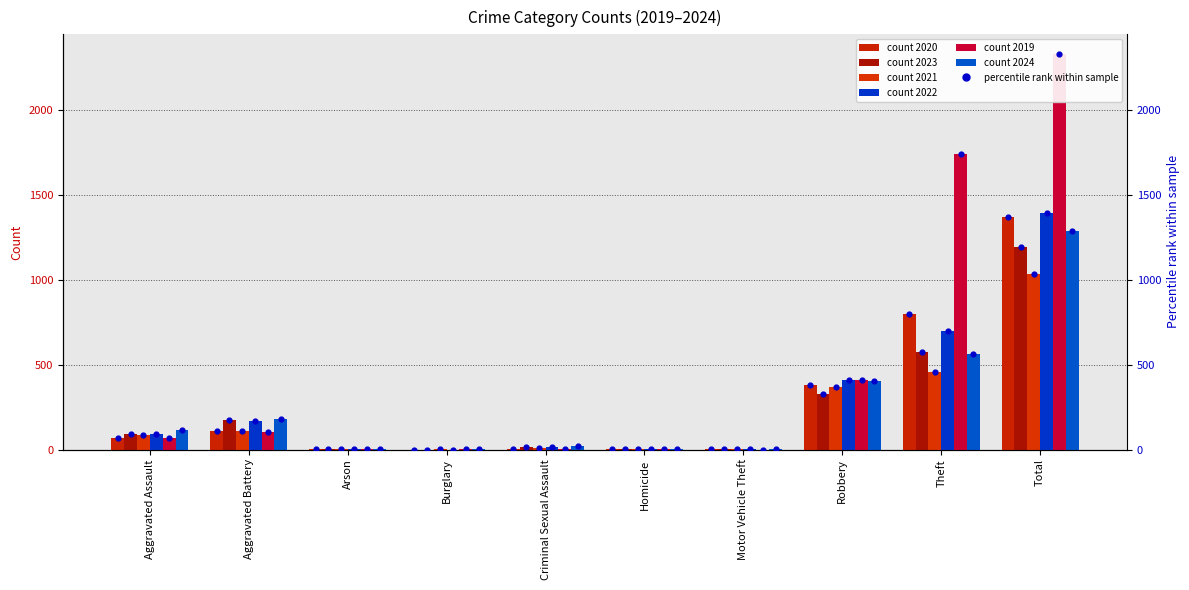

Is the value of 2022 at Aggravated Assault greater than the value of 2021 at Burglary?

Yes